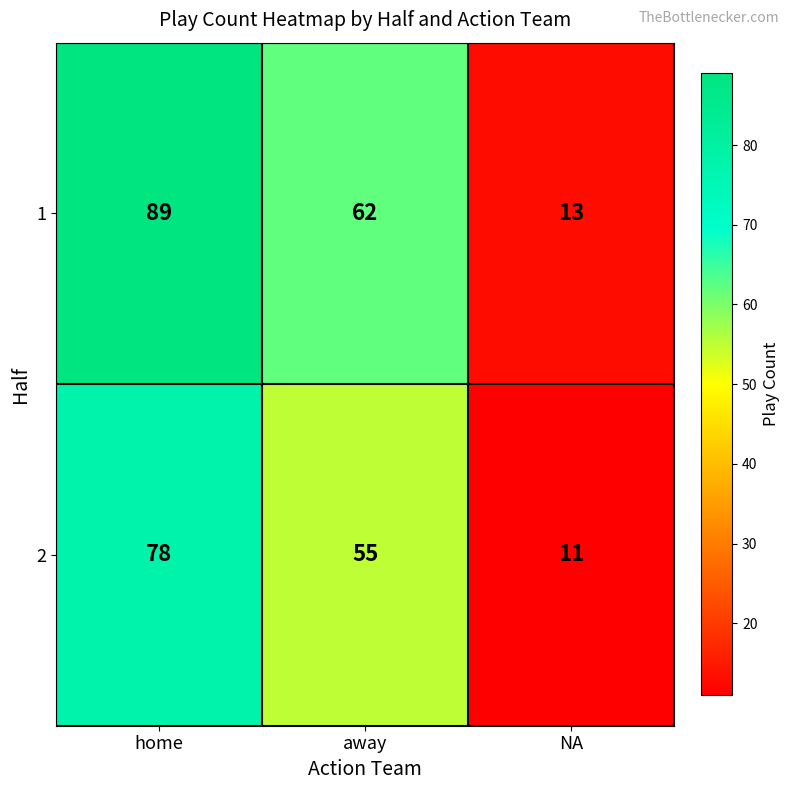

True or false: 2 has a value of 55 at away.

True